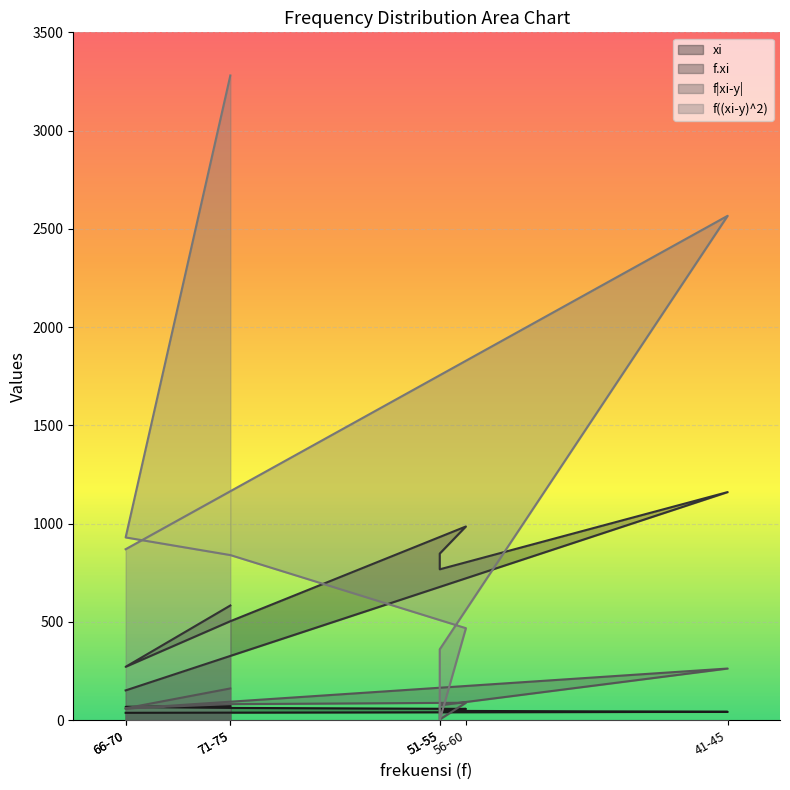

Reading left to right, extract all data points from this chart.

xi: 38.0	43.0	48.0	53.0	58.0	63.0	68.0	73.0
f.xi: 152.0	1161.0	768.0	848.0	986.0	504.0	272.0	584.0
f|xi-y|: 59.0	263.2	76.0	4.0	89.2	82.0	61.0	162.0
f((xi-y)^2): 870.2	2566.7	361.0	1.0	468.6	840.5	930.2	3280.5